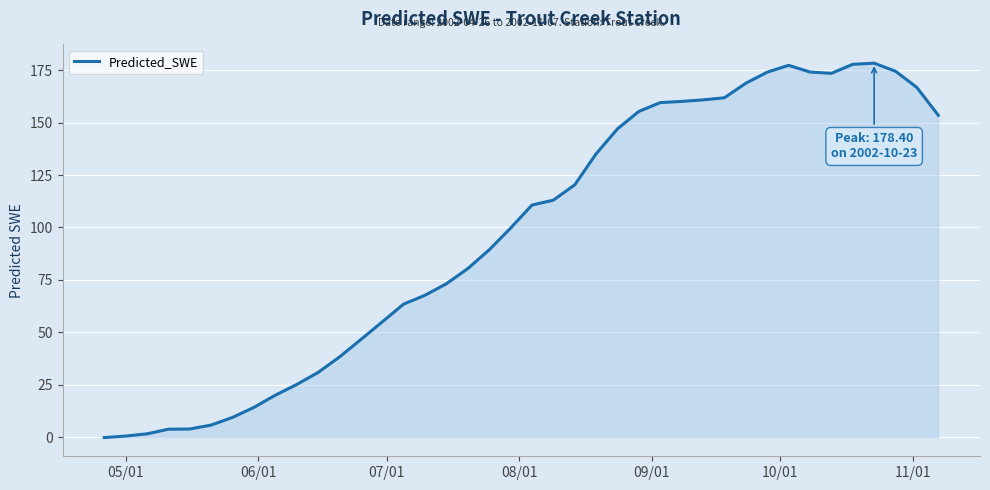

What is the greatest value displayed?

178.4